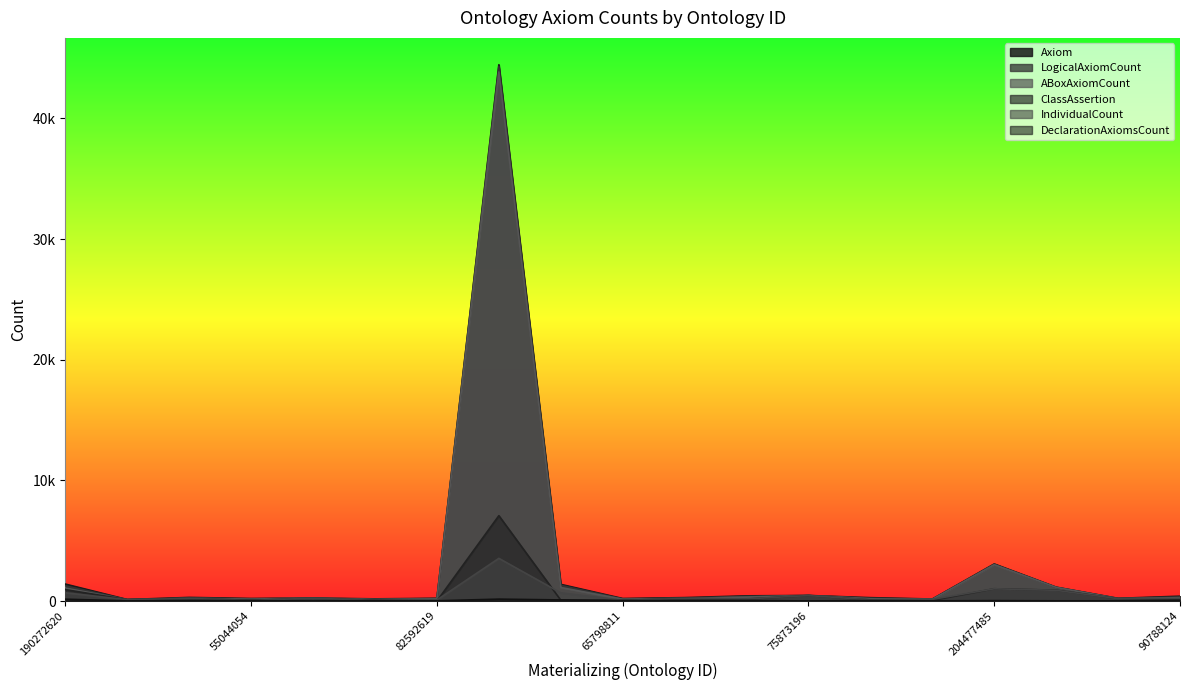

What is the value of the LogicalAxiomCount point at the 2nd from the left?

113